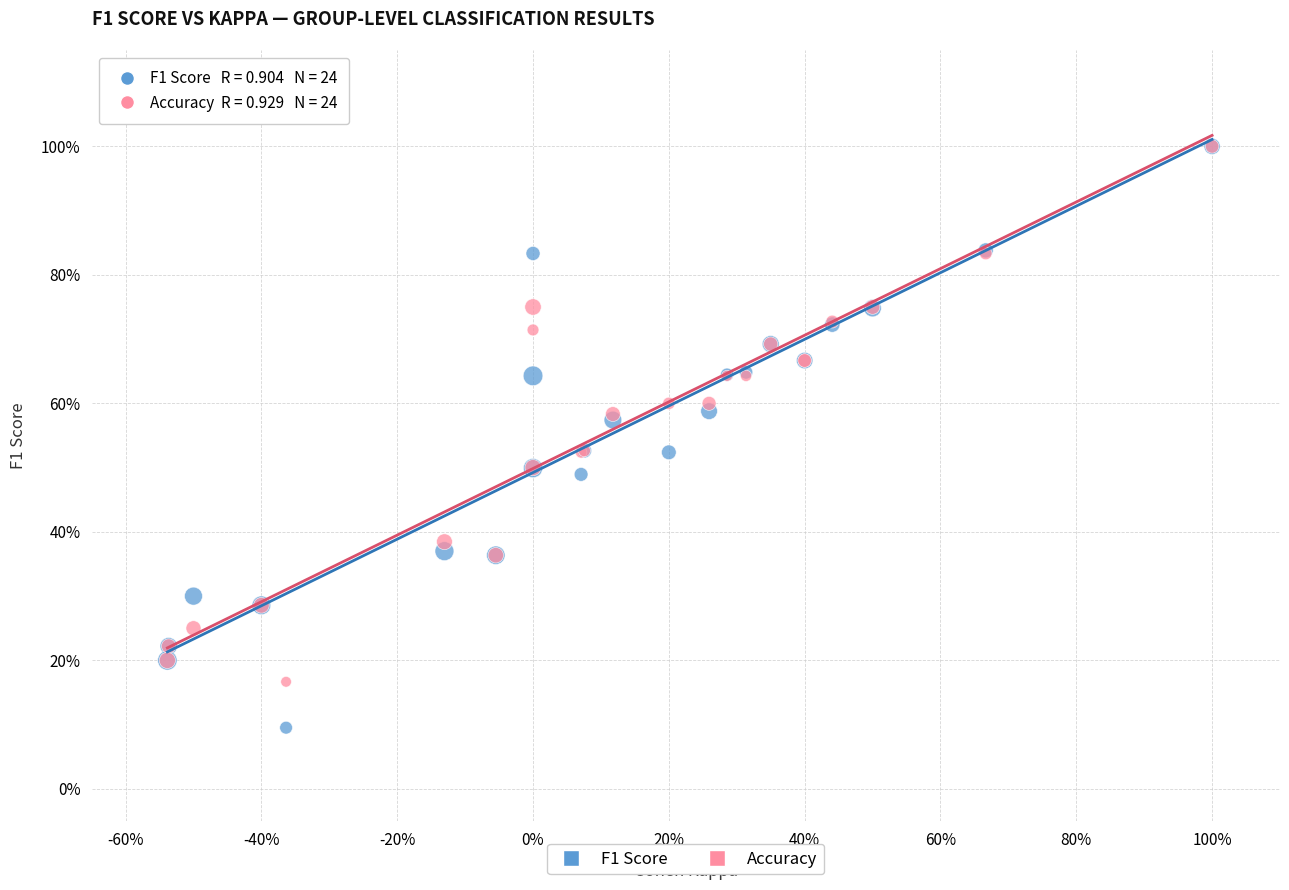

What are all the series names shown in the legend?

F1 Score, Accuracy